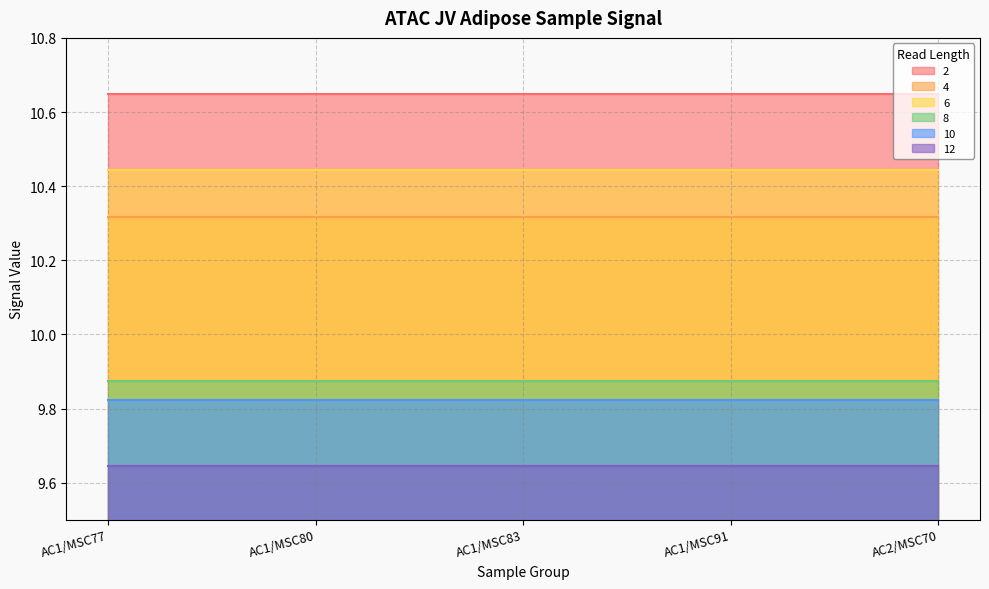

At which category is the sum across all series the highest?

AC1/MSC77